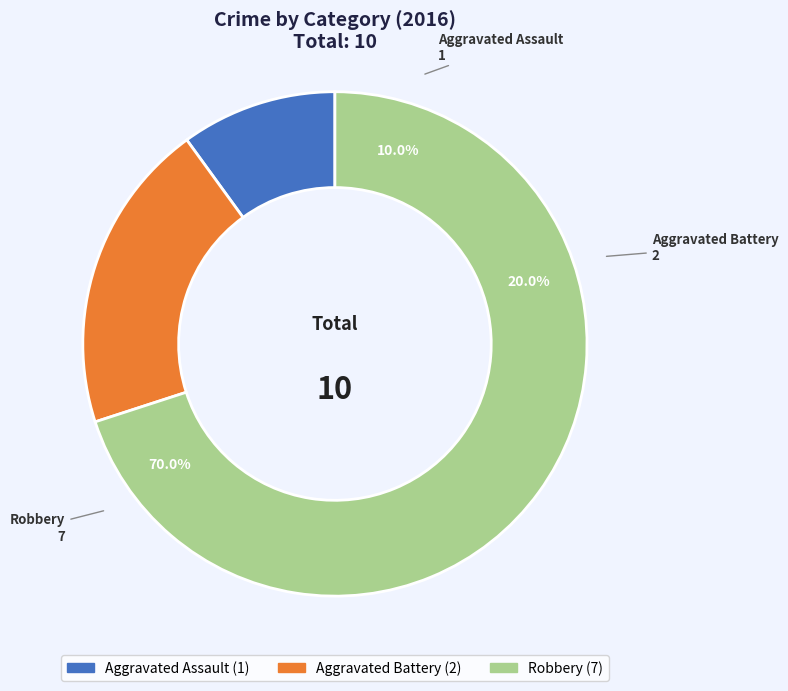

What percentage do Aggravated Assault and Aggravated Battery together represent?

30.0%